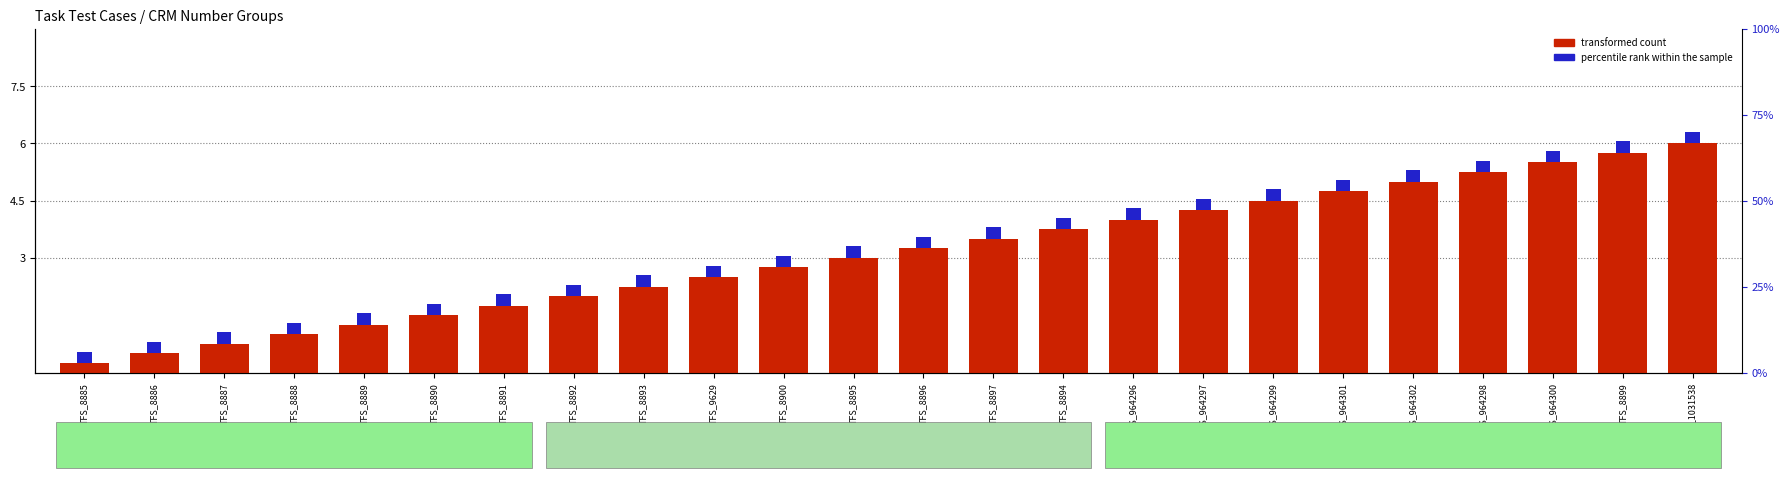

What is the sum of the transformed count values at TFS_8888 and TFS_964300?

6.5